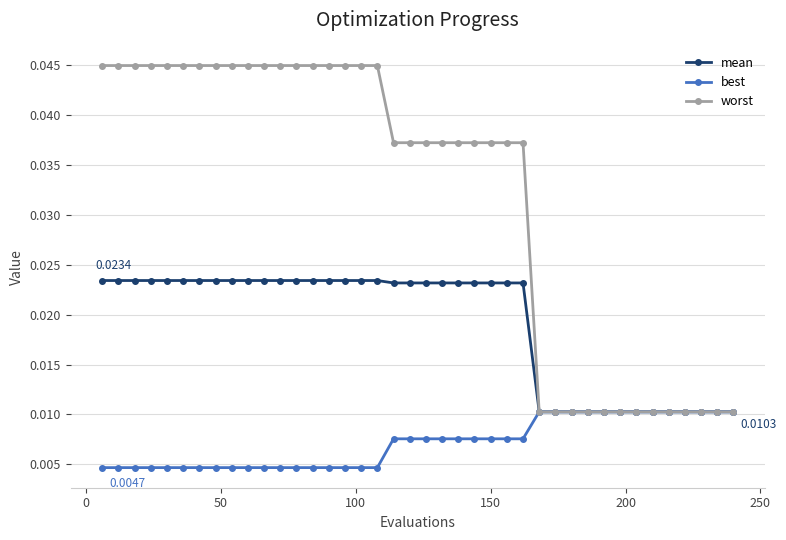

List the series in order of their overall mean, lowest first.

best, mean, worst